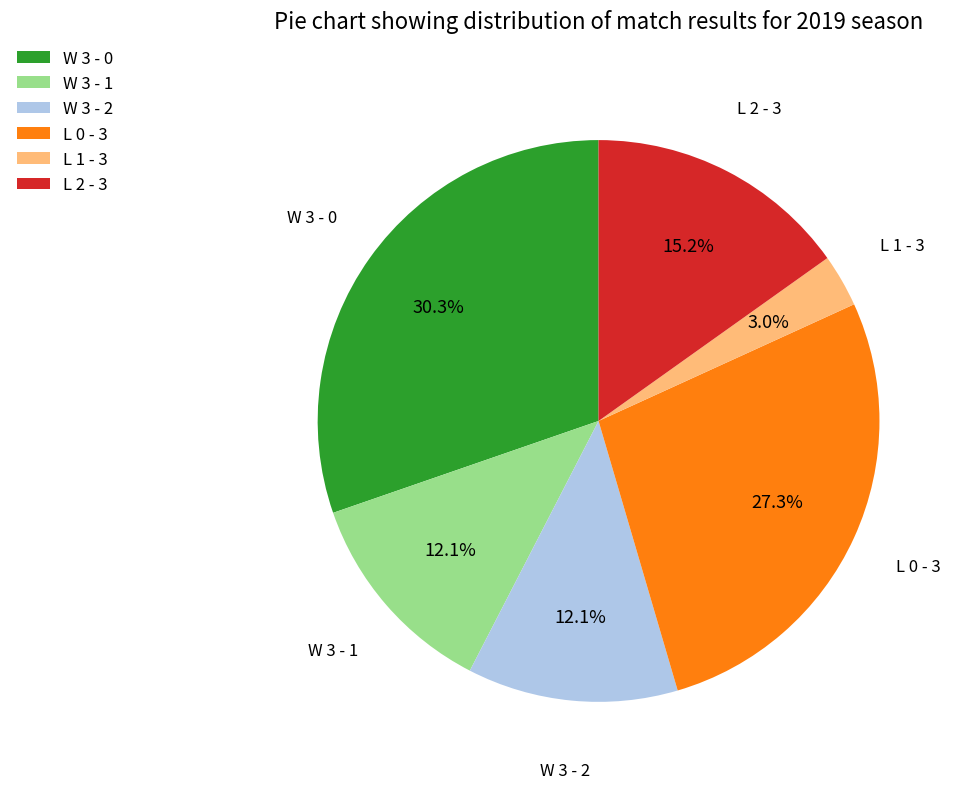

Does any single category account for the majority?

No